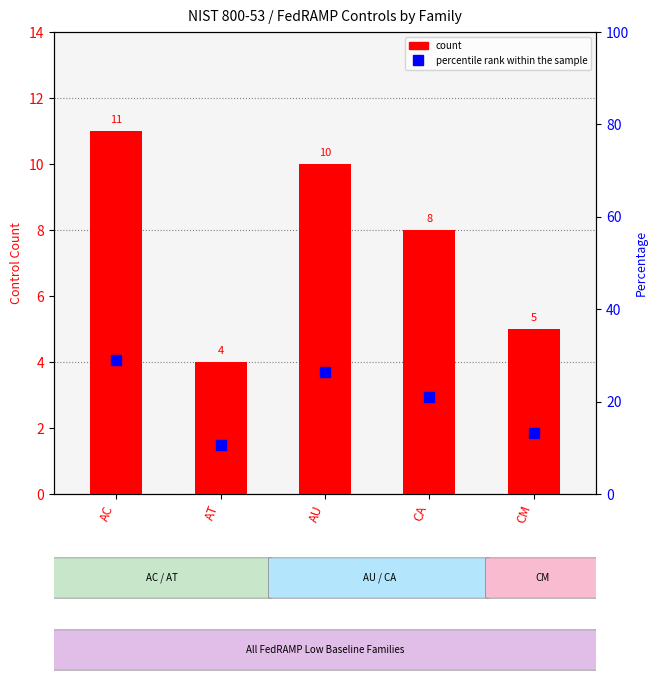

How many values in the percentile rank within the sample series exceed 21?

3